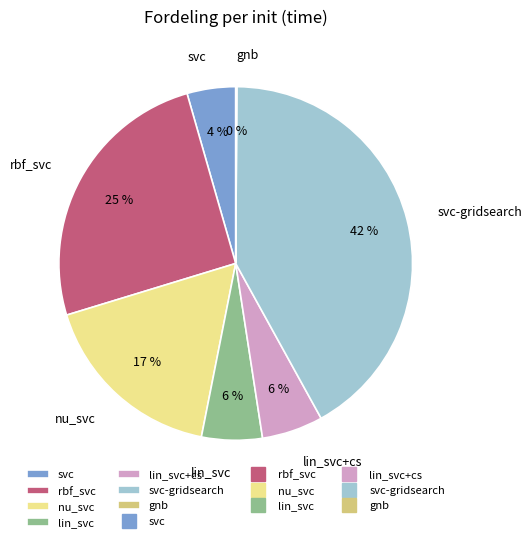

Do nu_svc and lin_svc together represent more than half of the pie?

No